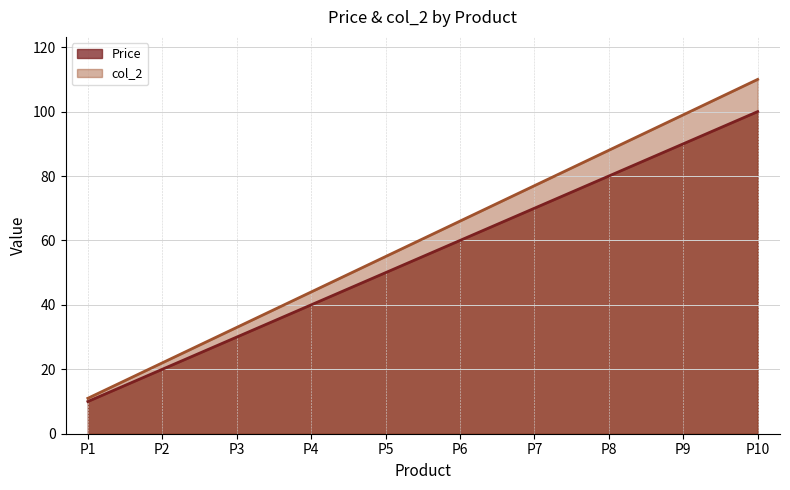

The value of col_2 at P9 is 26.8. True or false?

False